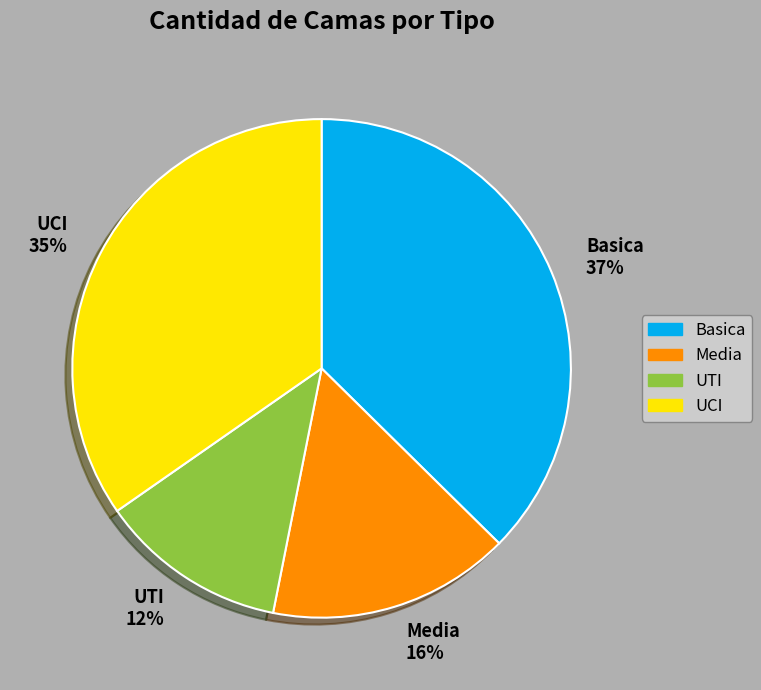

True or false: UTI accounts for 21% of the total.

False